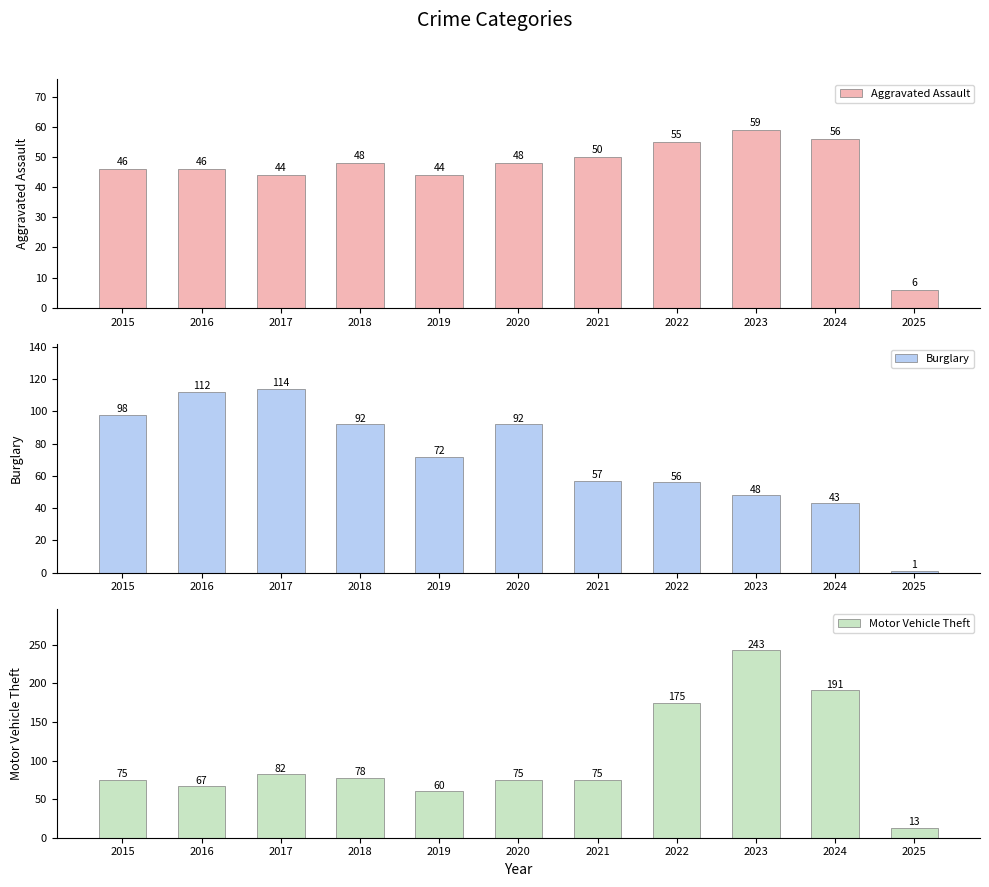

Reading left to right, transcribe all the data shown in this chart.

Aggravated Assault: 2015=46	2016=46	2017=44	2018=48	2019=44	2020=48	2021=50	2022=55	2023=59	2024=56	2025=6
Burglary: 2015=98	2016=112	2017=114	2018=92	2019=72	2020=92	2021=57	2022=56	2023=48	2024=43	2025=1
Motor Vehicle Theft: 2015=75	2016=67	2017=82	2018=78	2019=60	2020=75	2021=75	2022=175	2023=243	2024=191	2025=13